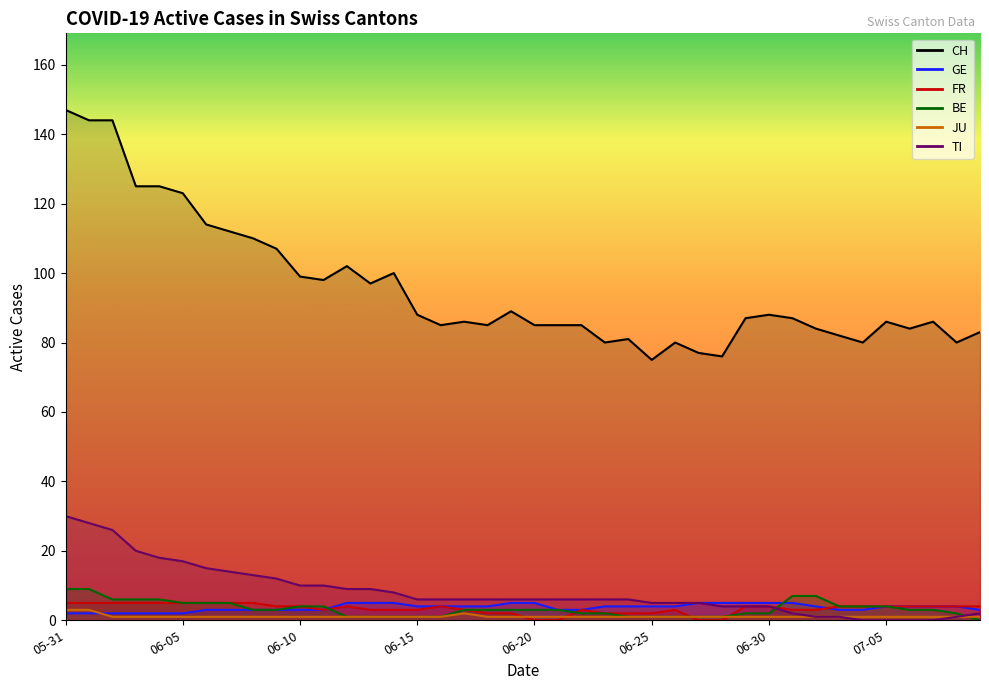

What is the label of the 8th point from the left?

2020-06-07